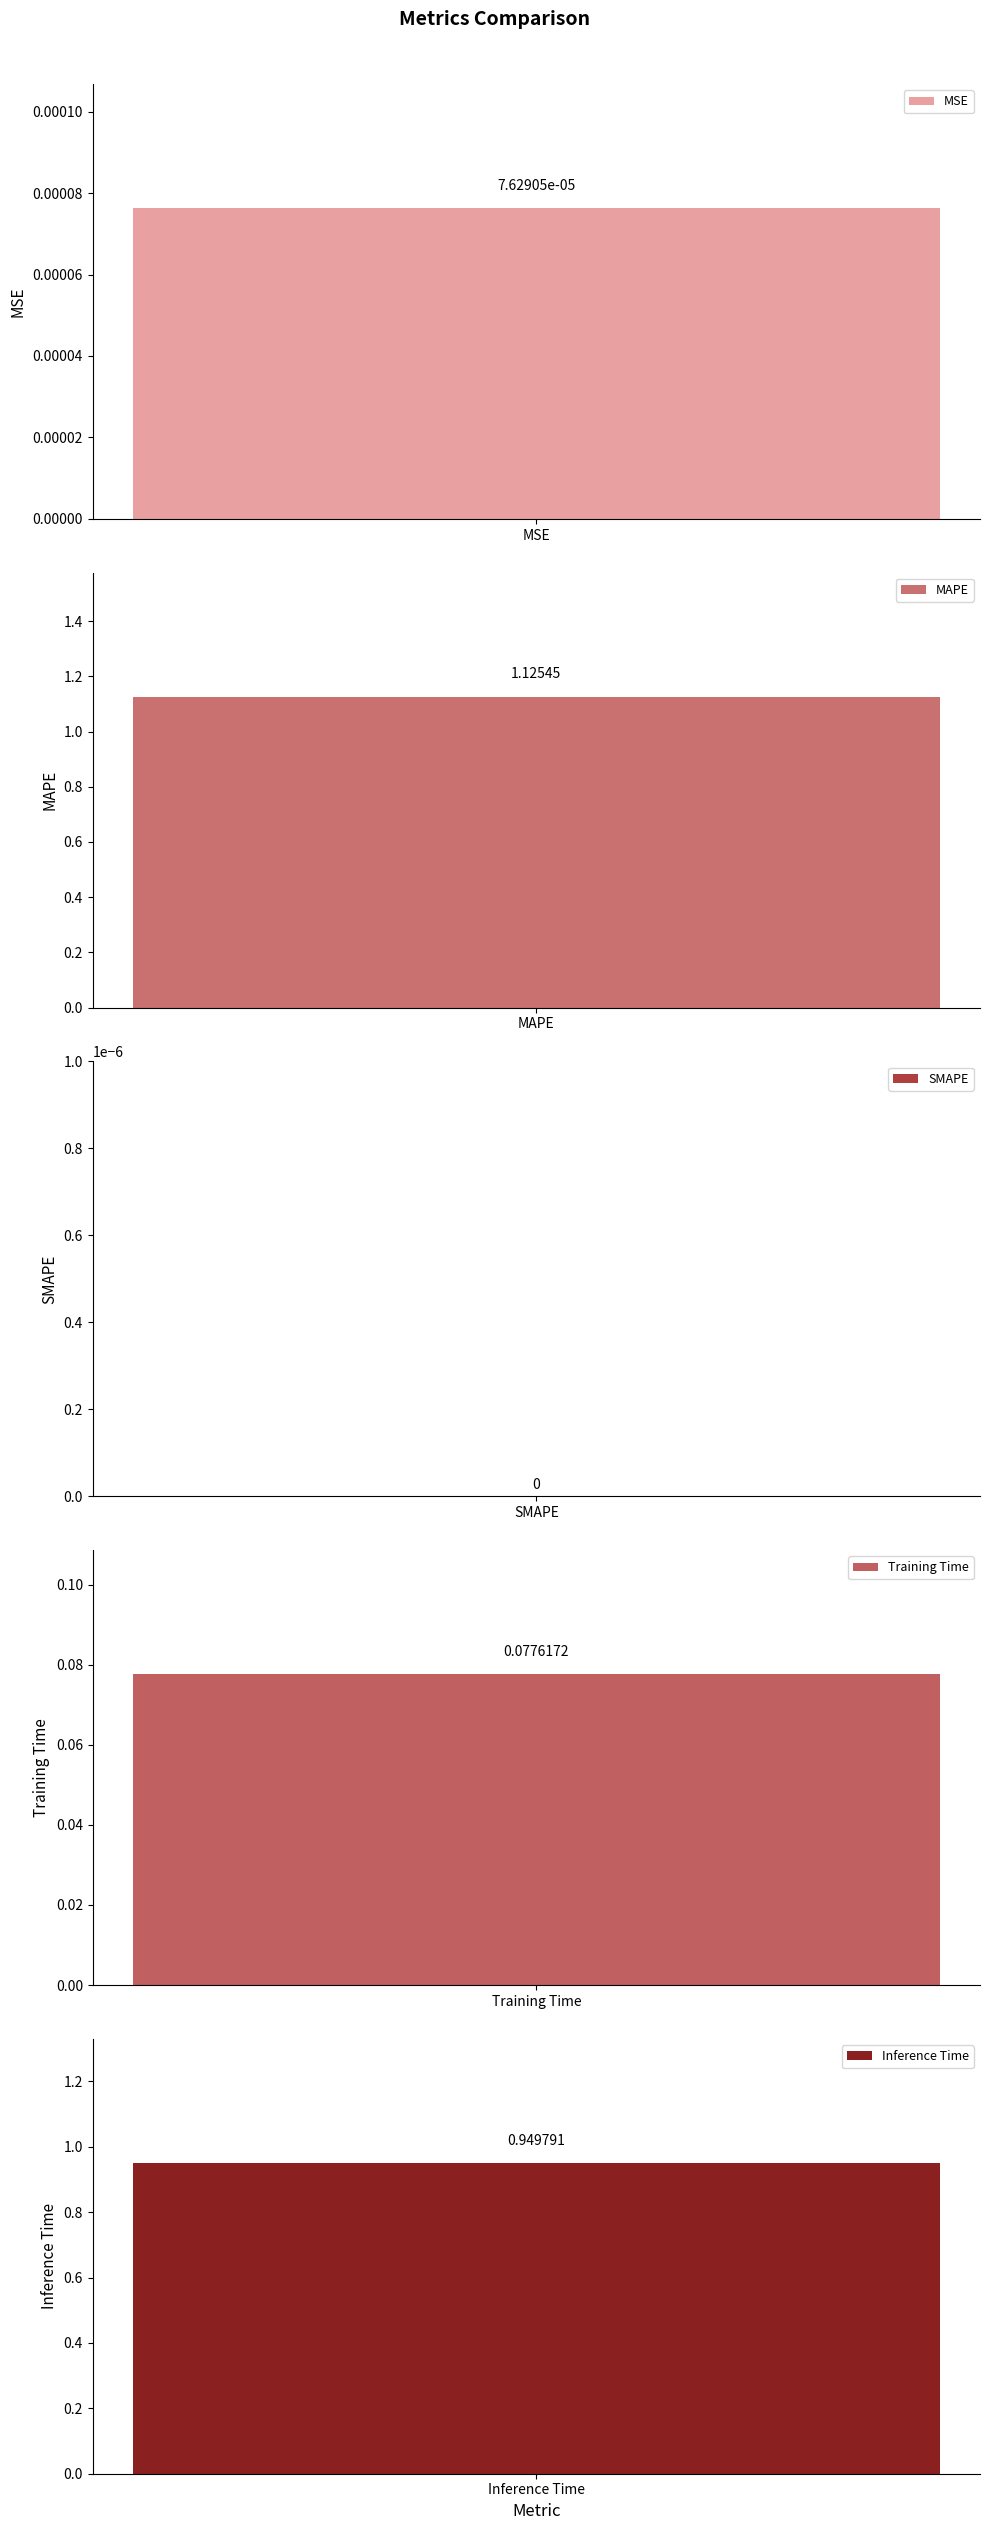

Which has a higher value, MAPE or Training Time?

MAPE